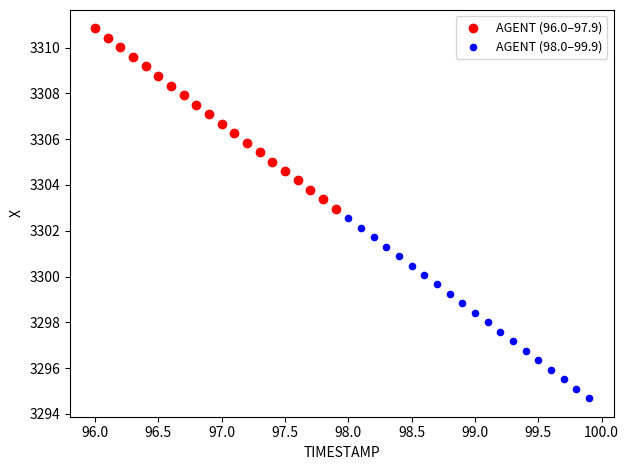

What are all the series names shown in the legend?

AGENT (96.0–97.9), AGENT (98.0–99.9)